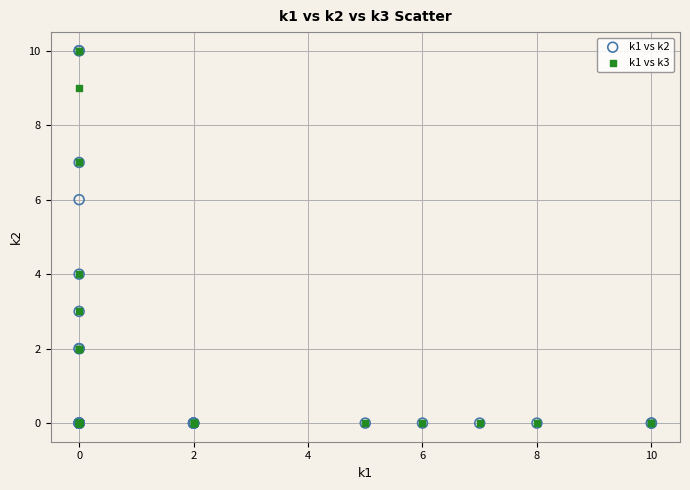

What are all the series names shown in the legend?

k1 vs k2, k1 vs k3